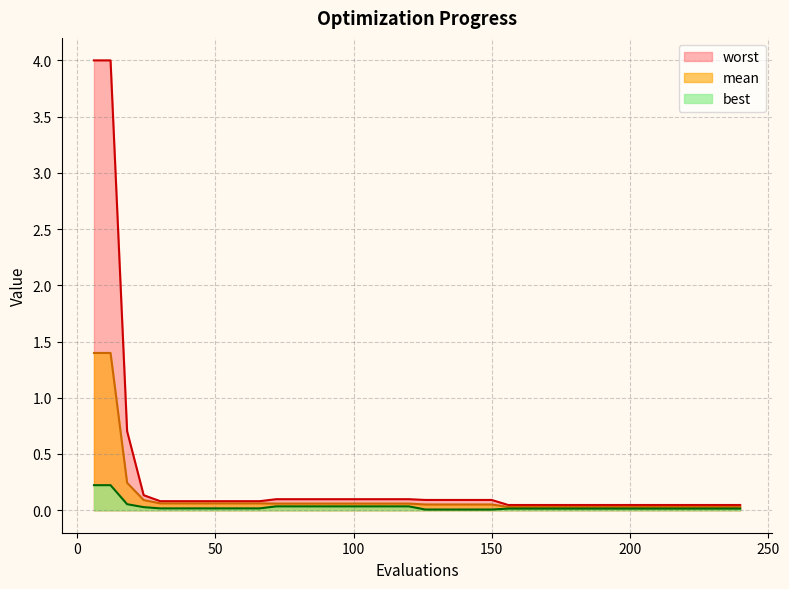

Reading left to right, transcribe all the data shown in this chart.

mean: 1.4	1.4	0.2	0.1	0.1	0.1	0.1	0.1	0.1	0.1	0.1	0.1	0.1	0.1	0.1	0.1	0.1	0.1	0.1	0.1	0.1	0.1	0.1	0.1	0.1	0.0	0.0	0.0	0.0	0.0	0.0	0.0	0.0	0.0	0.0	0.0	0.0	0.0	0.0	0.0
best: 0.2	0.2	0.1	0.0	0.0	0.0	0.0	0.0	0.0	0.0	0.0	0.0	0.0	0.0	0.0	0.0	0.0	0.0	0.0	0.0	0.0	0.0	0.0	0.0	0.0	0.0	0.0	0.0	0.0	0.0	0.0	0.0	0.0	0.0	0.0	0.0	0.0	0.0	0.0	0.0
worst: 4.0	4.0	0.7	0.1	0.1	0.1	0.1	0.1	0.1	0.1	0.1	0.1	0.1	0.1	0.1	0.1	0.1	0.1	0.1	0.1	0.1	0.1	0.1	0.1	0.1	0.0	0.0	0.0	0.0	0.0	0.0	0.0	0.0	0.0	0.0	0.0	0.0	0.0	0.0	0.0